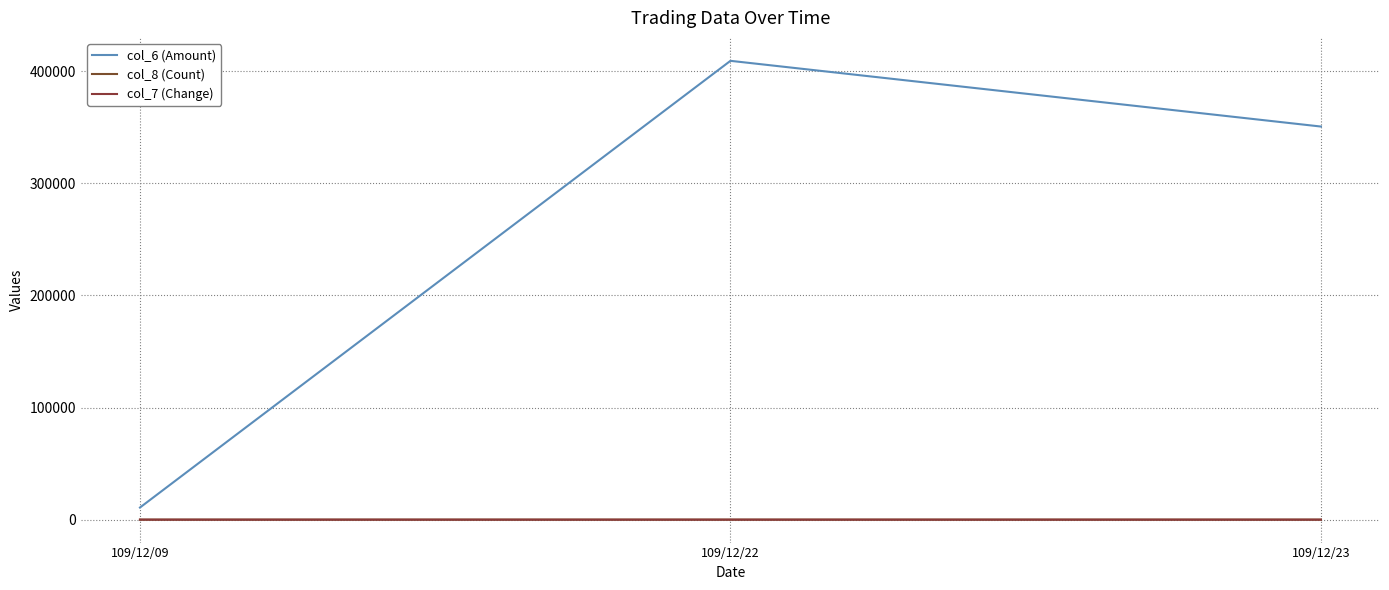

At how many categories does at least one series exceed 241593?

2